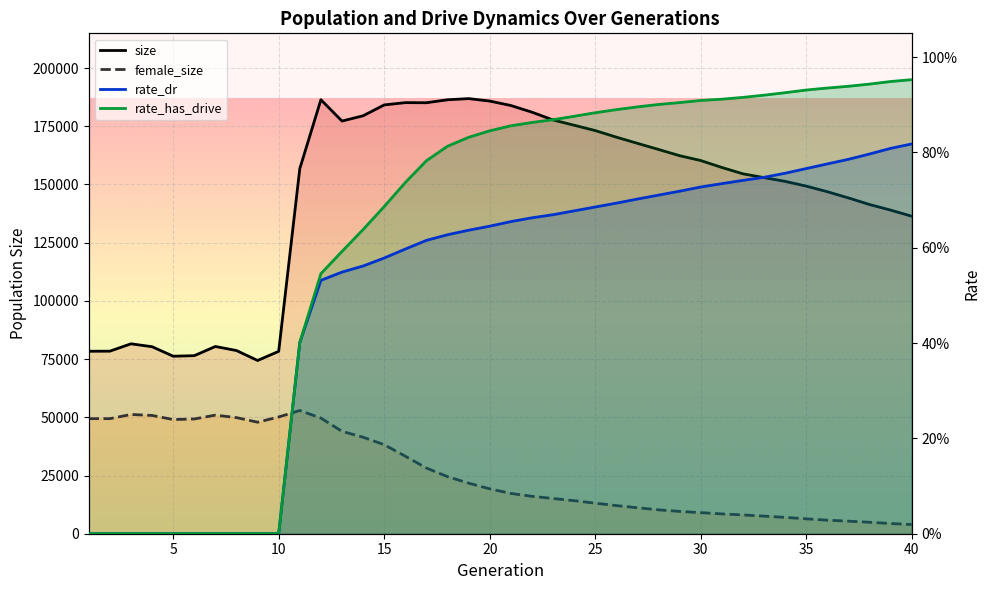

How many lines are shown in the chart?

4